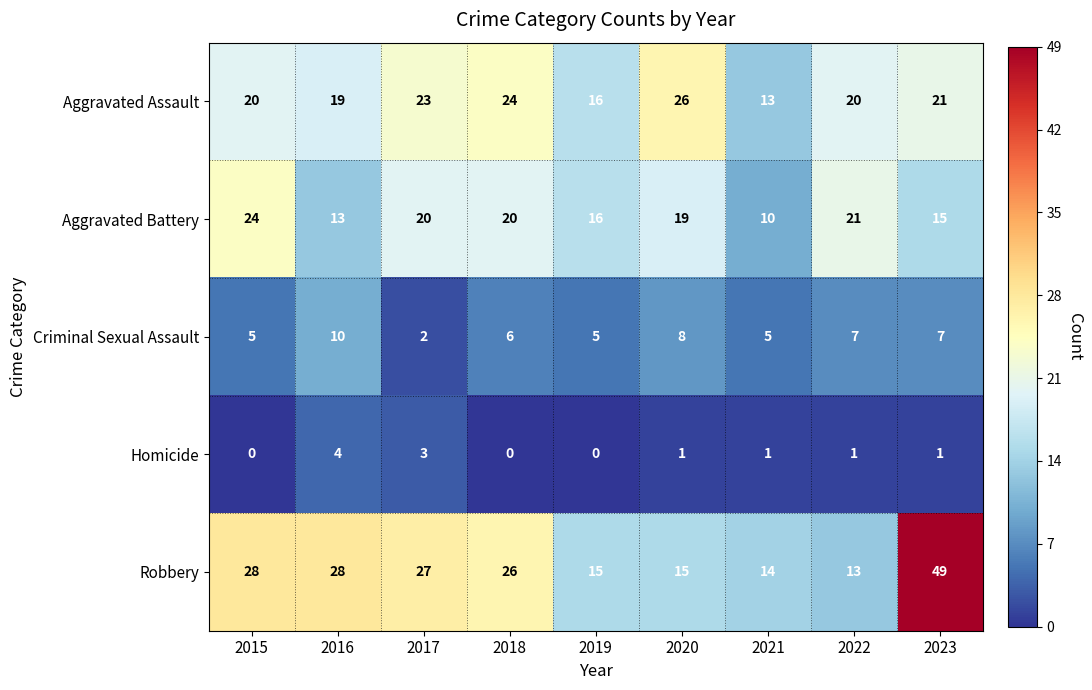

Is it true that Robbery equals 13 at 2018?

False